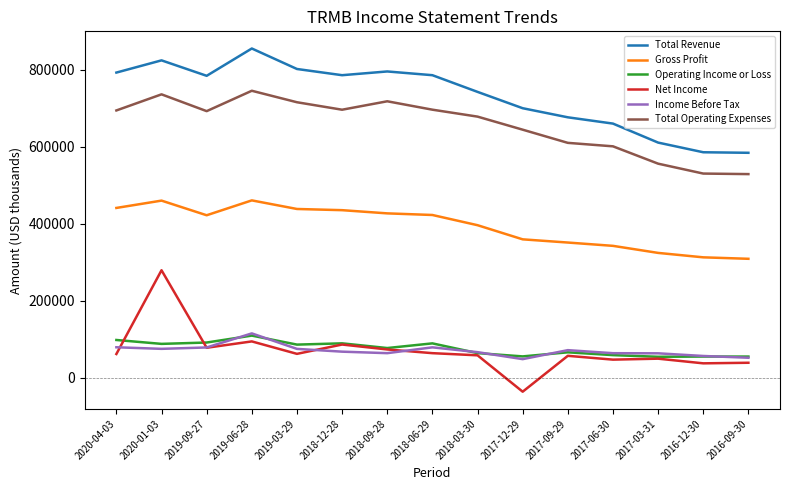

True or false: Gross Profit and Operating Income or Loss cross at least once.

False